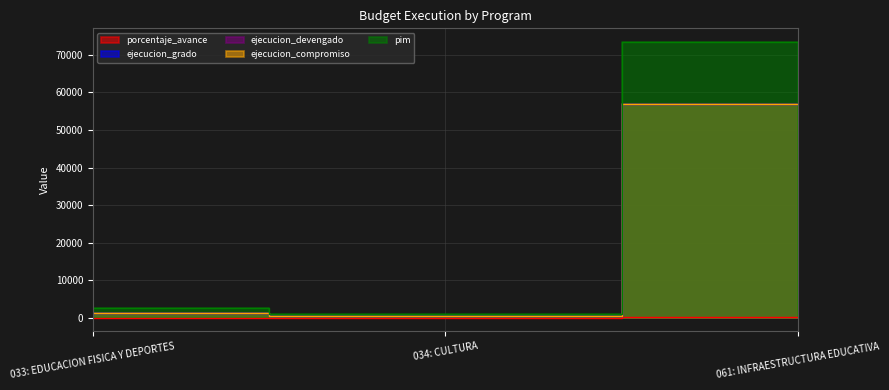

What is the total value across all series at 034: CULTURA?

2717.1